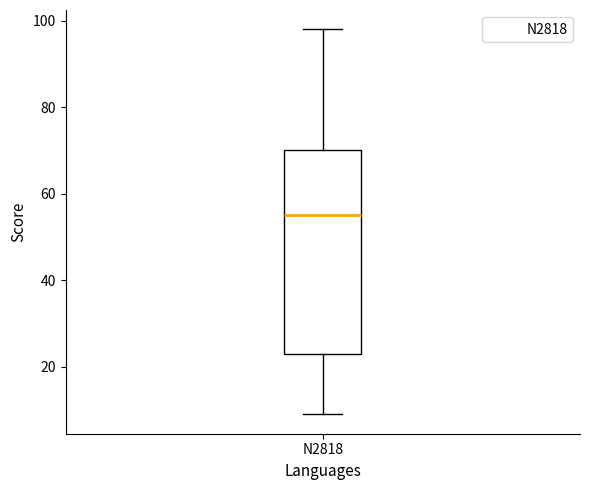

Read this box plot against the y-axis: the position of the median line, the range covered by the box, and the ends of both whiskers. The values are not printed on the chart, so give them approximately, as read against the axis.

median 56, box 24 to 70, whiskers 10 to 98